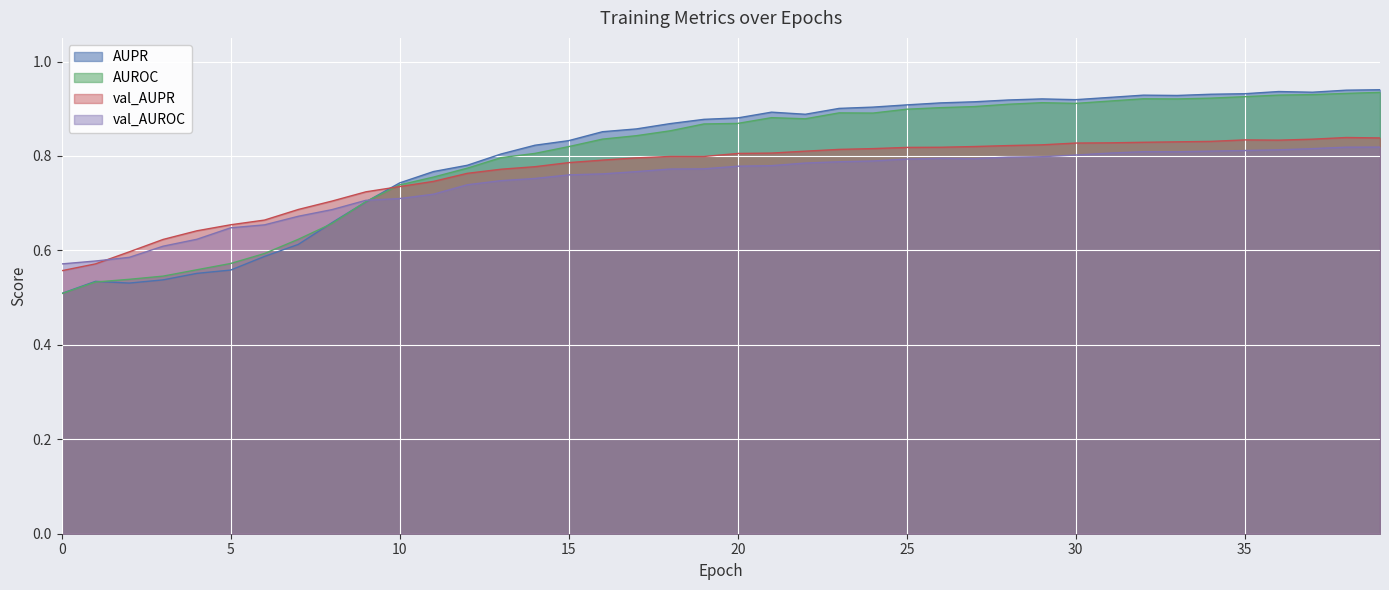

What is the total value across all series at 21?

3.4